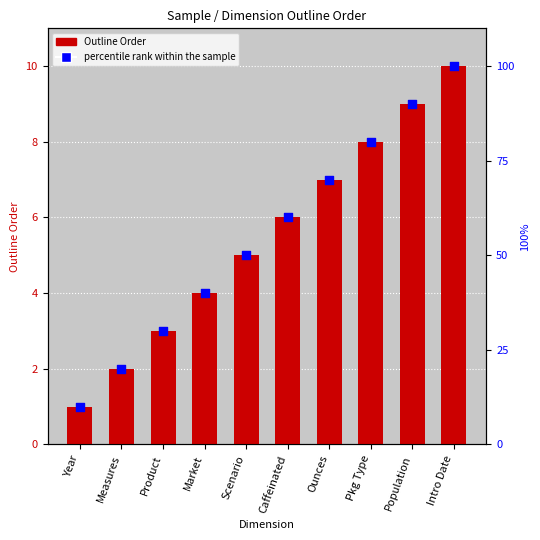

At how many categories does at least one series exceed 54?

5